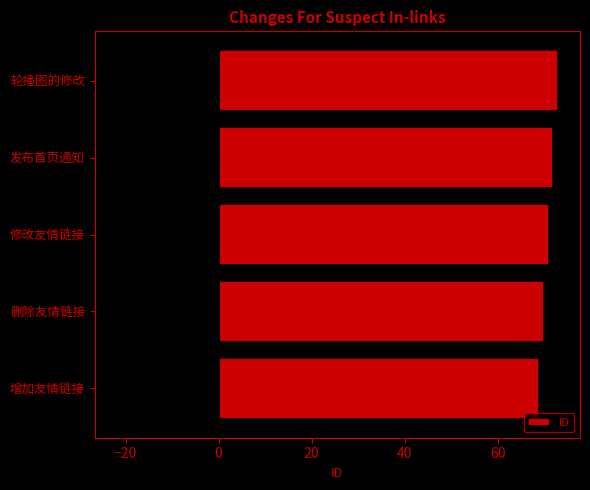

The value of ID at 增加友情链接 is 117. True or false?

False